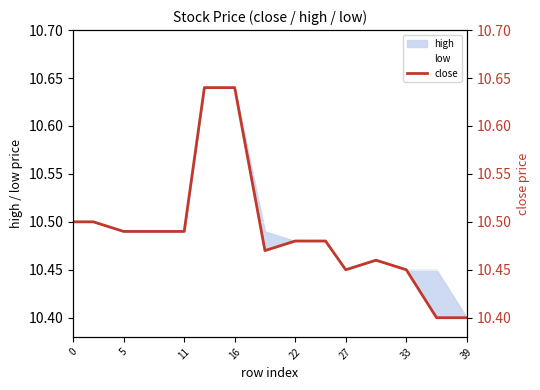

Which series changed the most between 11 and 16?

low